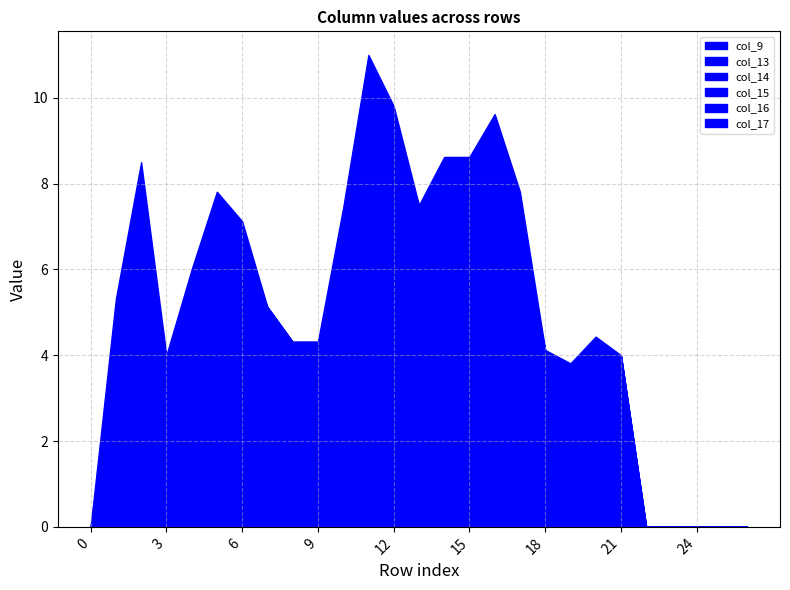

How many intersections are there between col_15 and col_9?

1